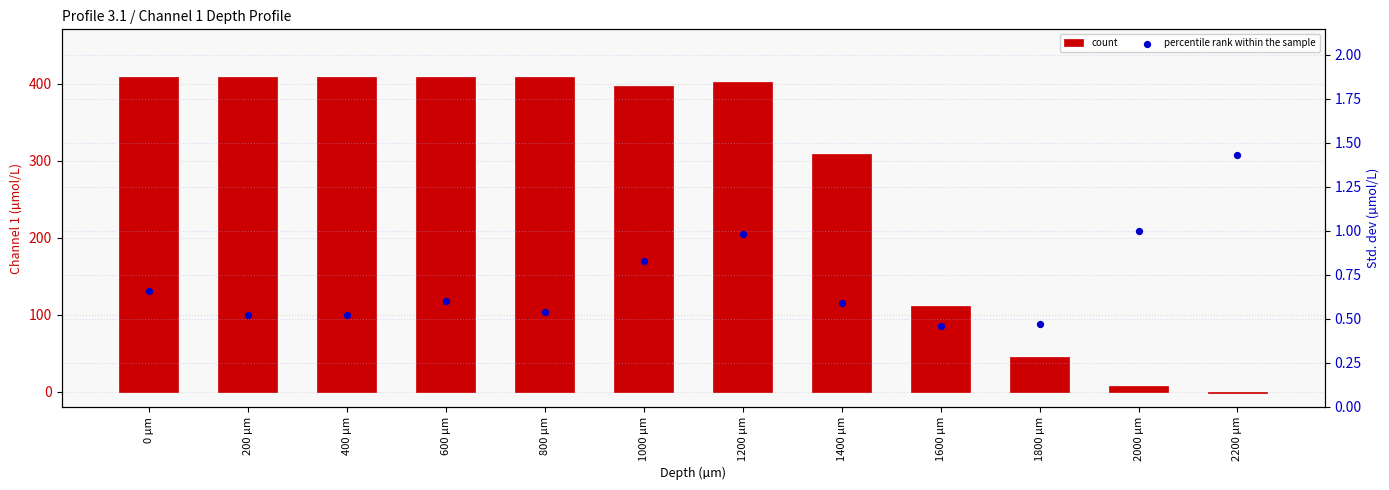

What are all the series names shown in the legend?

count, percentile rank within the sample